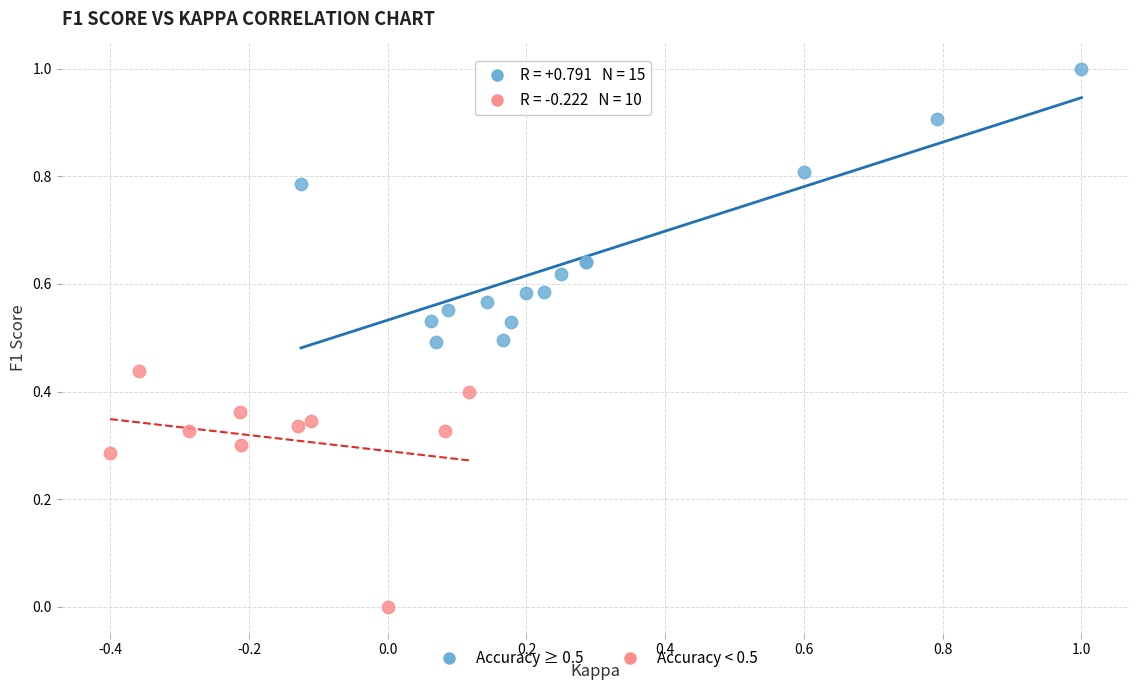

What are all the series names shown in the legend?

Accuracy ≥ 0.5, Accuracy < 0.5